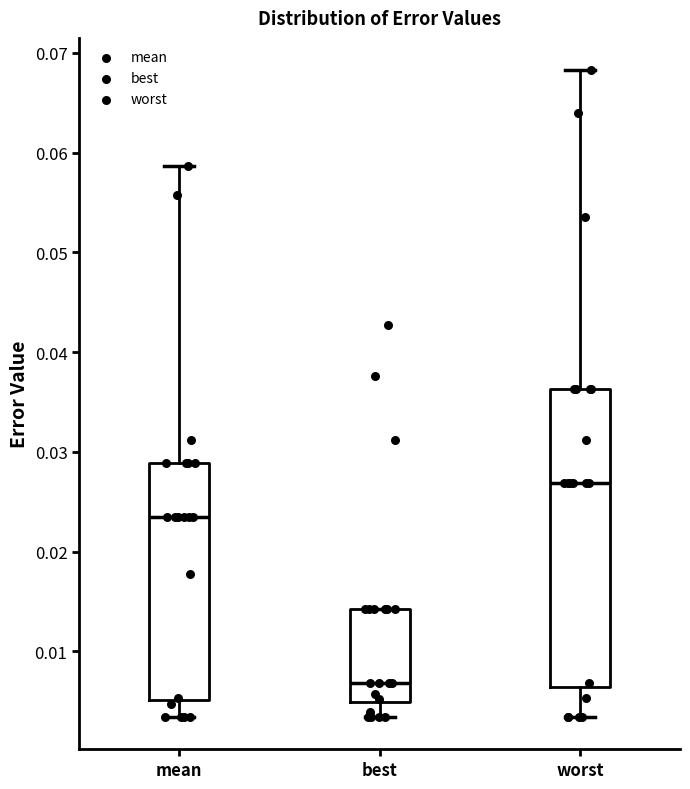

Reading left to right, read every box against the y-axis: the position of its median line, the range the box covers, and the ends of its whiskers. The values are not printed on the chart, so give them approximately, as read against the axis.

mean: median 0.023, box 0.005 to 0.029, whiskers 0.003 to 0.059
best: median 0.007, box 0.005 to 0.014, whiskers 0.003 to 0.014
worst: median 0.027, box 0.006 to 0.036, whiskers 0.003 to 0.068